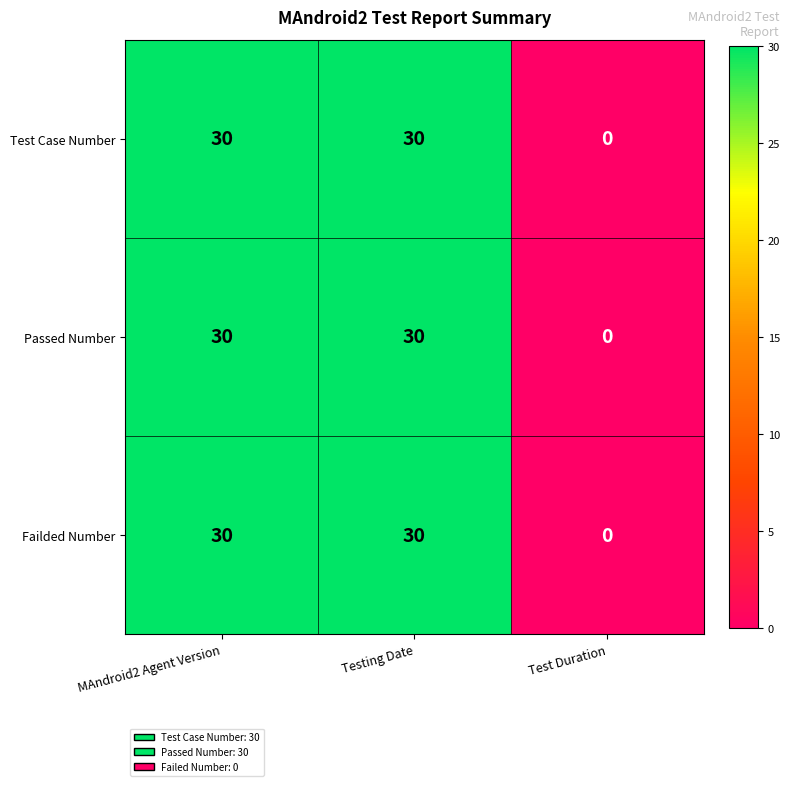

What is the total value across all series at Testing Date?

90